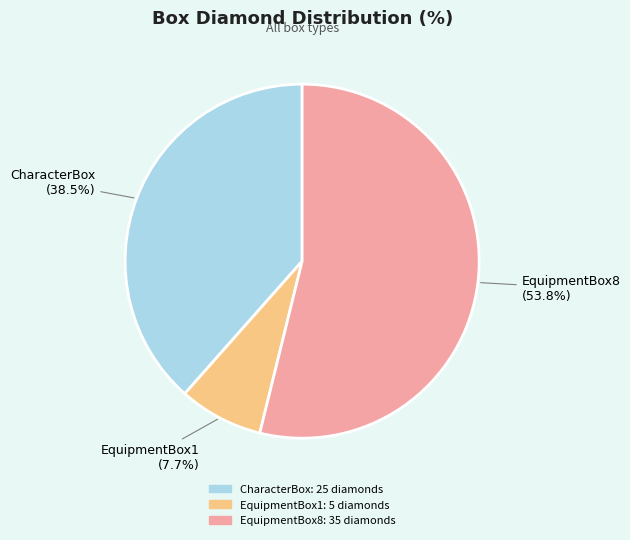

Which slice represents more than half of the pie?

EquipmentBox8